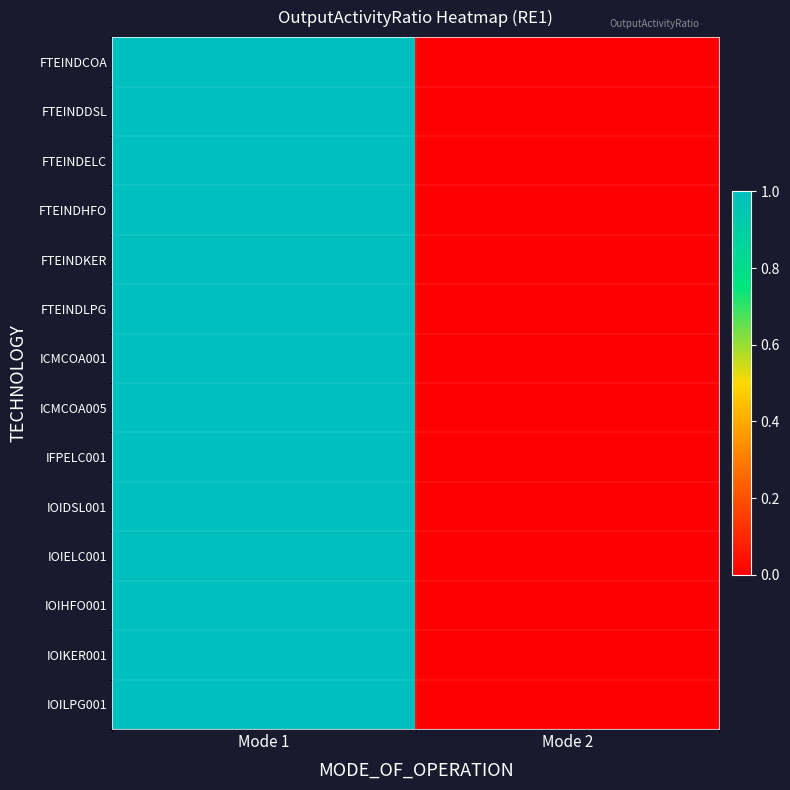

How many data points does each series have?

2